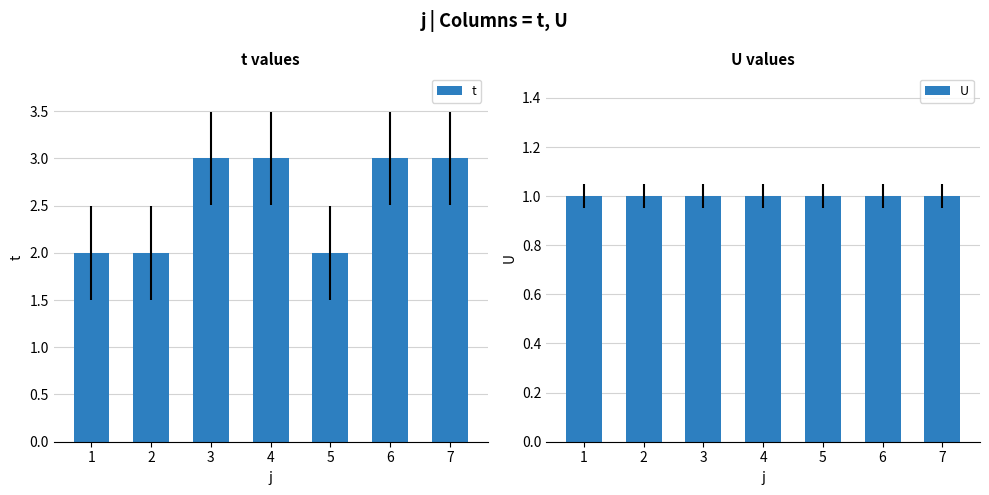

Which has a higher value, 3 or 1?

3